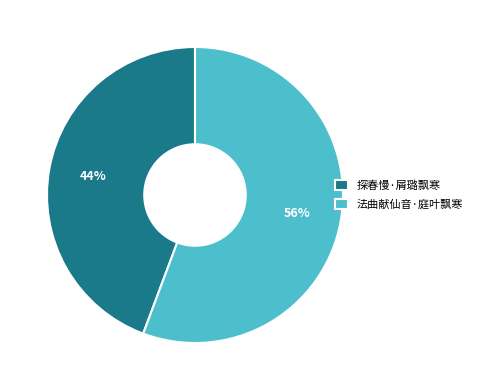

Which slice is the largest?

法曲献仙音·庭叶飘寒